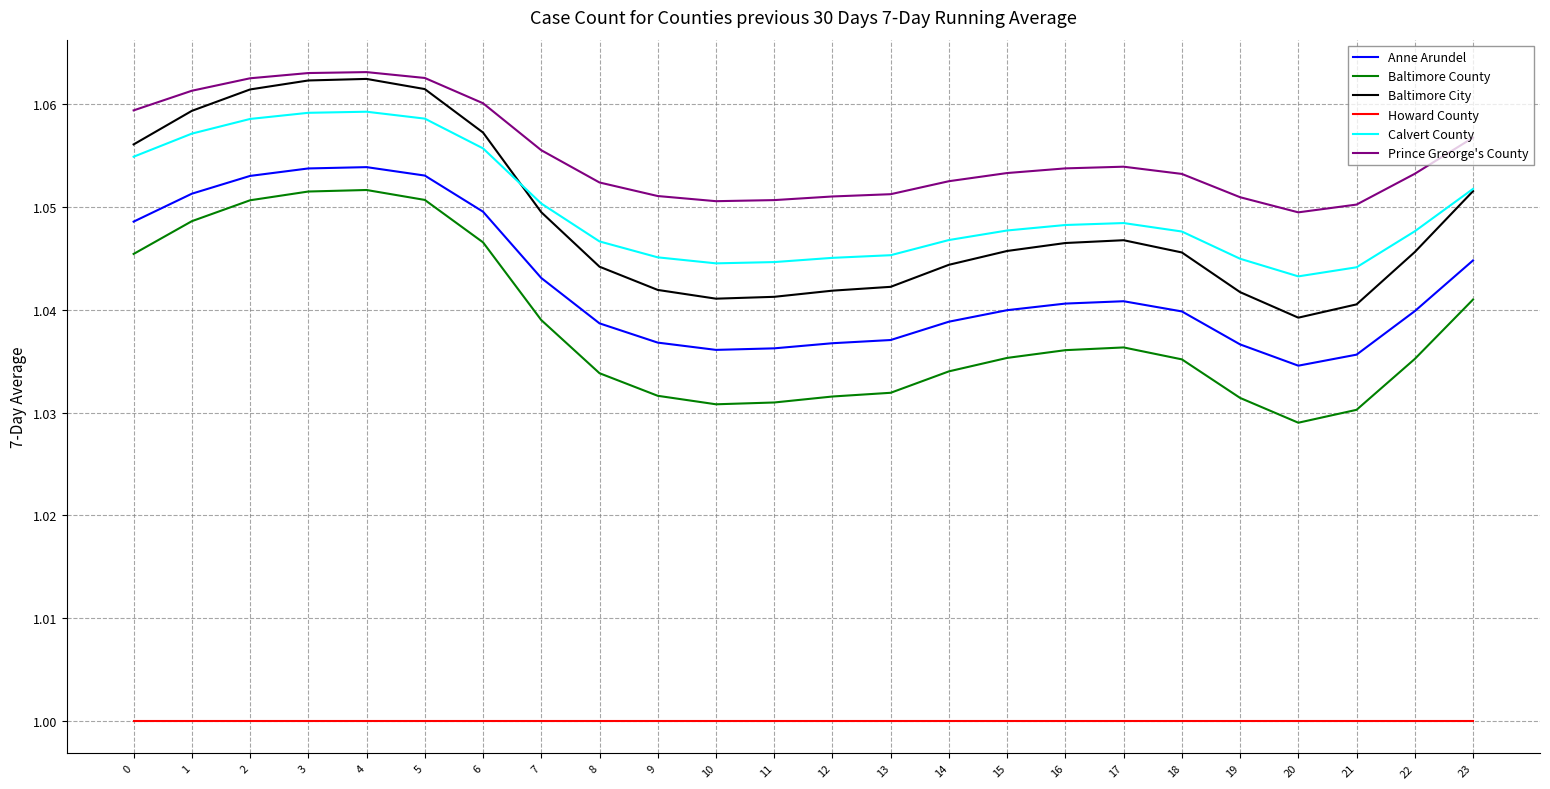

True or false: Prince Greorge's County and Baltimore City intersect in this chart.

False